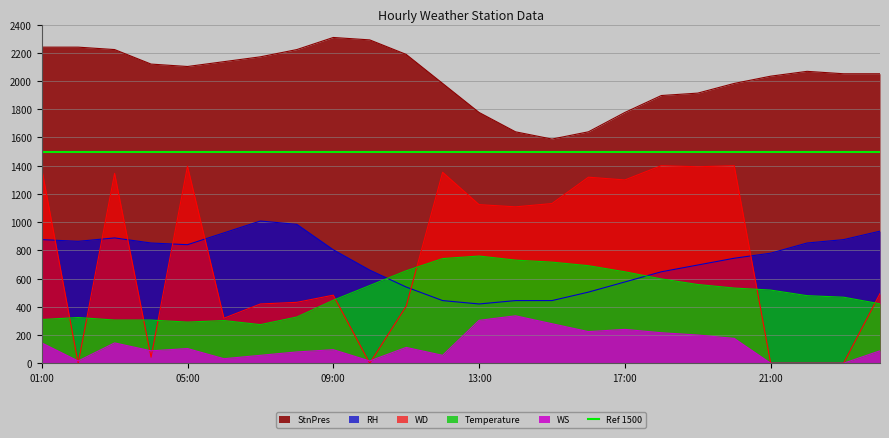

What is the sum of all WS values?

3008.0